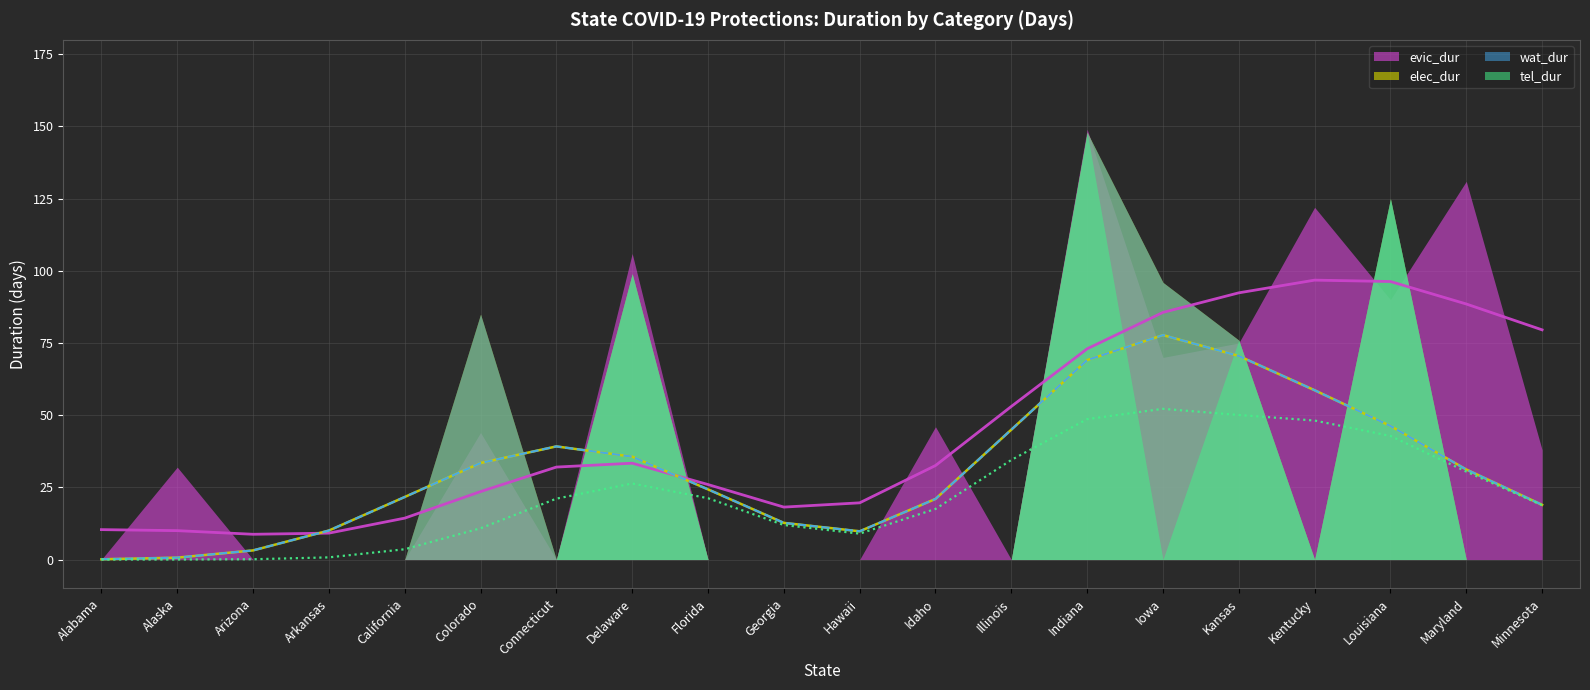

How many positive values does the wat_dur series have?

6